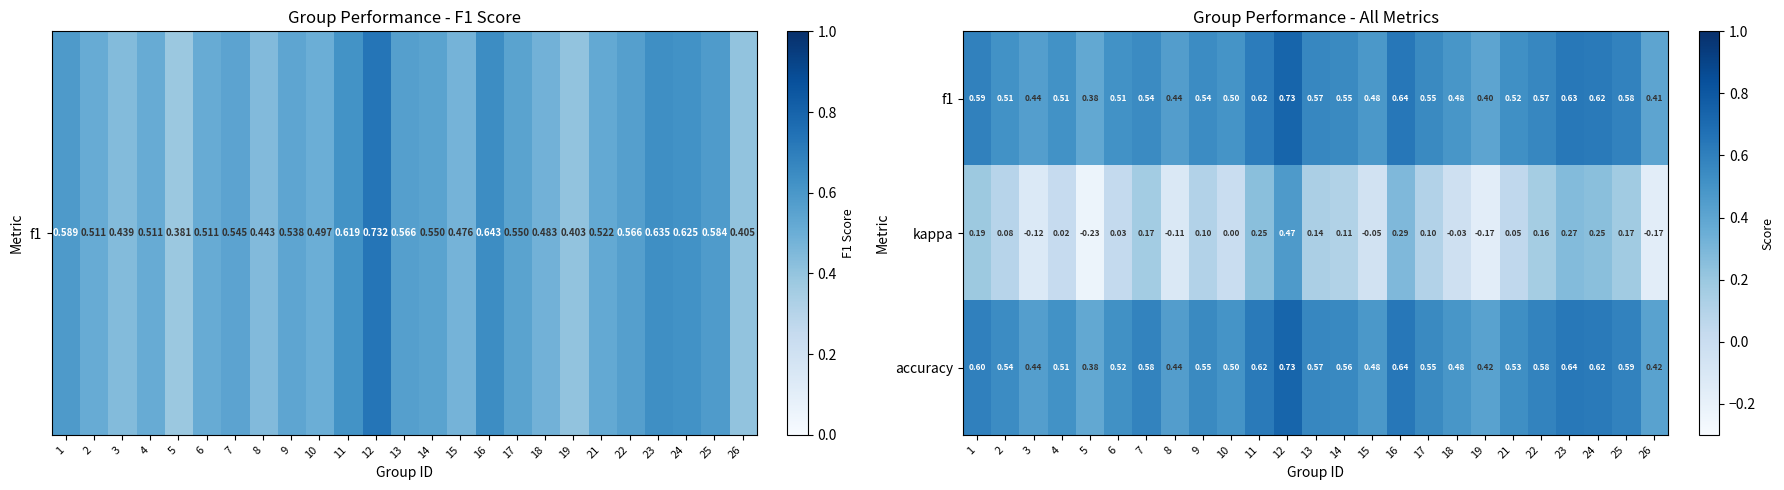

Is the value of kappa at 24 greater than the value of accuracy at 11?

No